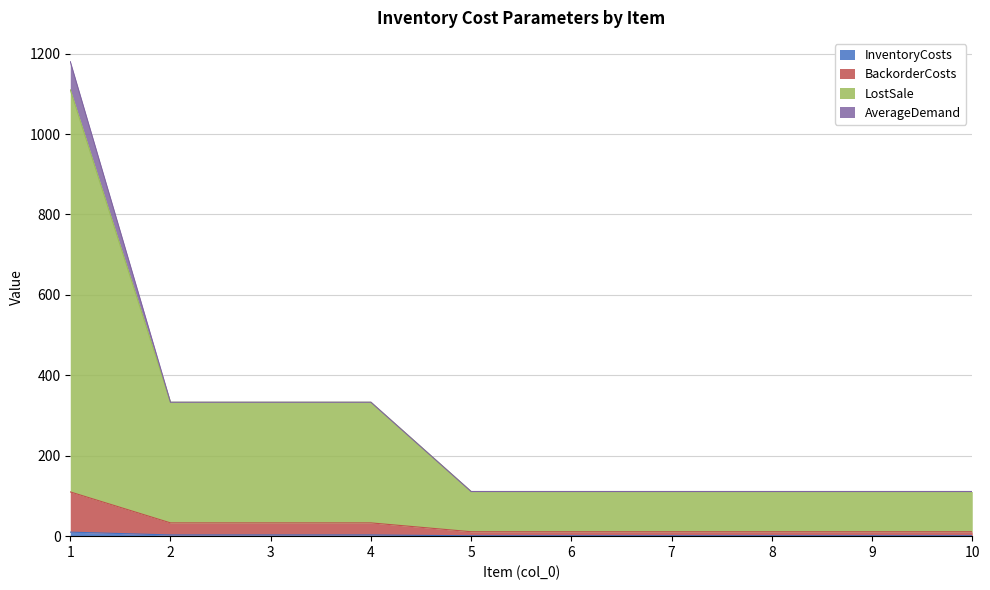

How many categories are shown in the chart?

10